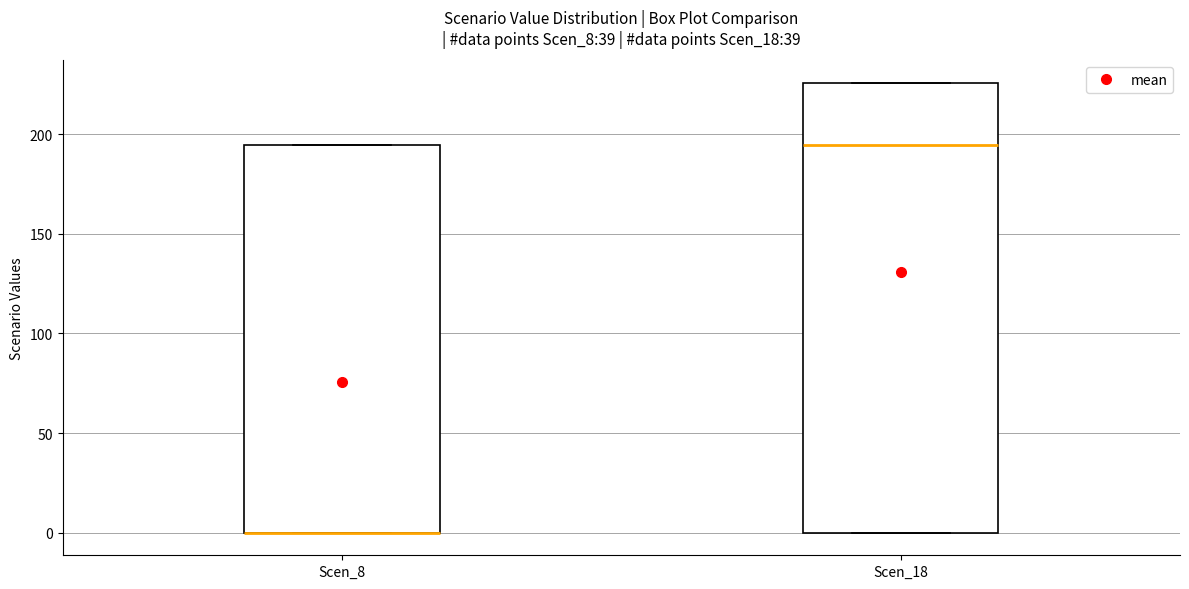

Comparing the boxes themselves (not the whiskers), which one is the tallest?

Scen_18